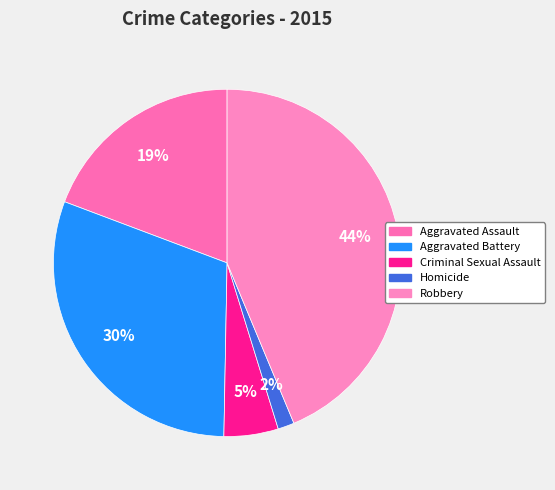

Combined, do Criminal Sexual Assault and Aggravated Battery account for over 50%?

No